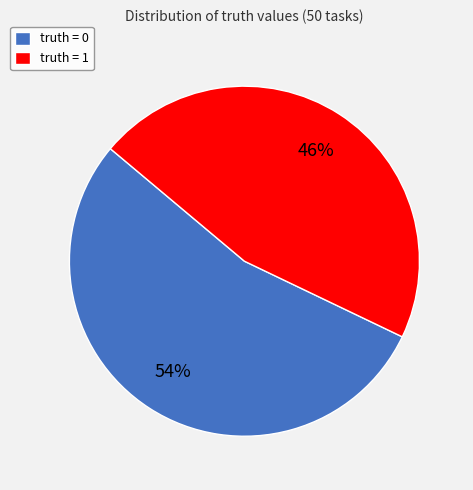

How many segments does this pie chart have?

2